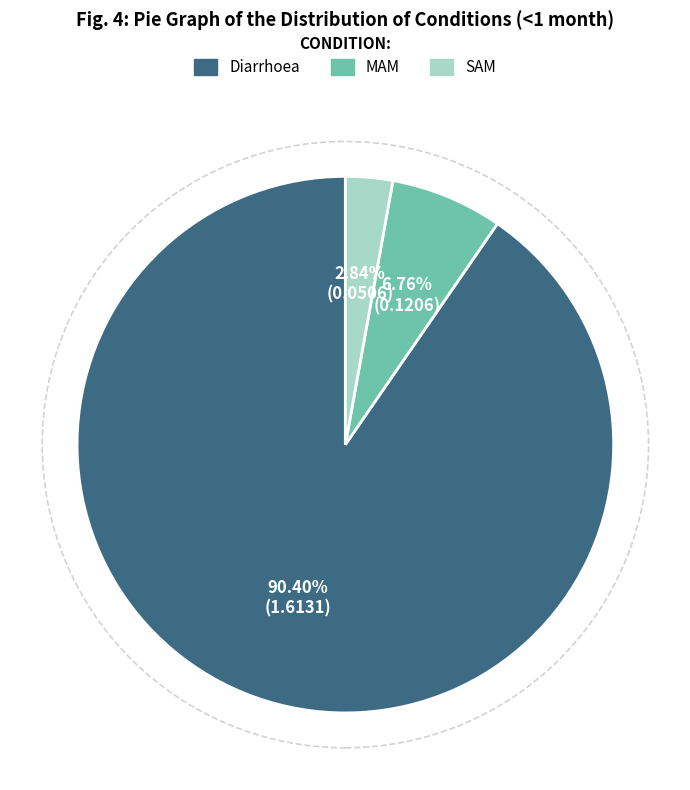

Combined, what portion of the pie is Diarrhoea and MAM?

97.2%